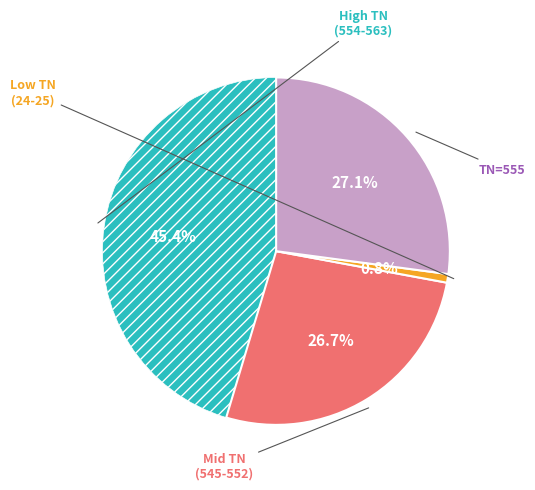

Is there any slice that represents more than half of the pie?

No